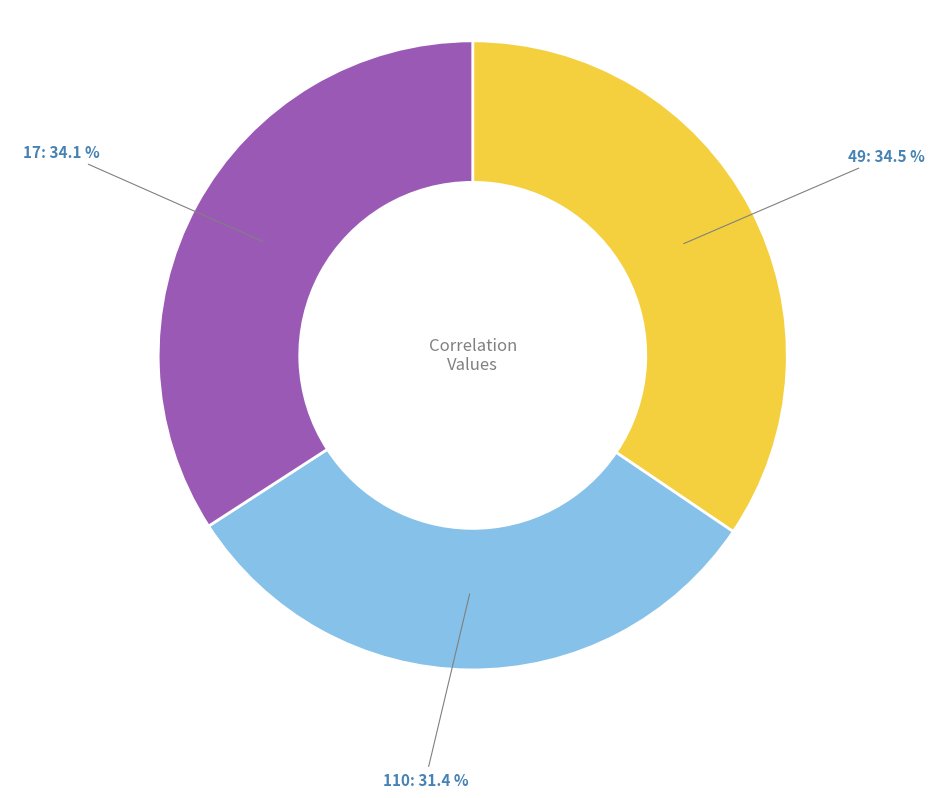

What percentage is NOT represented by 17?

65.9%